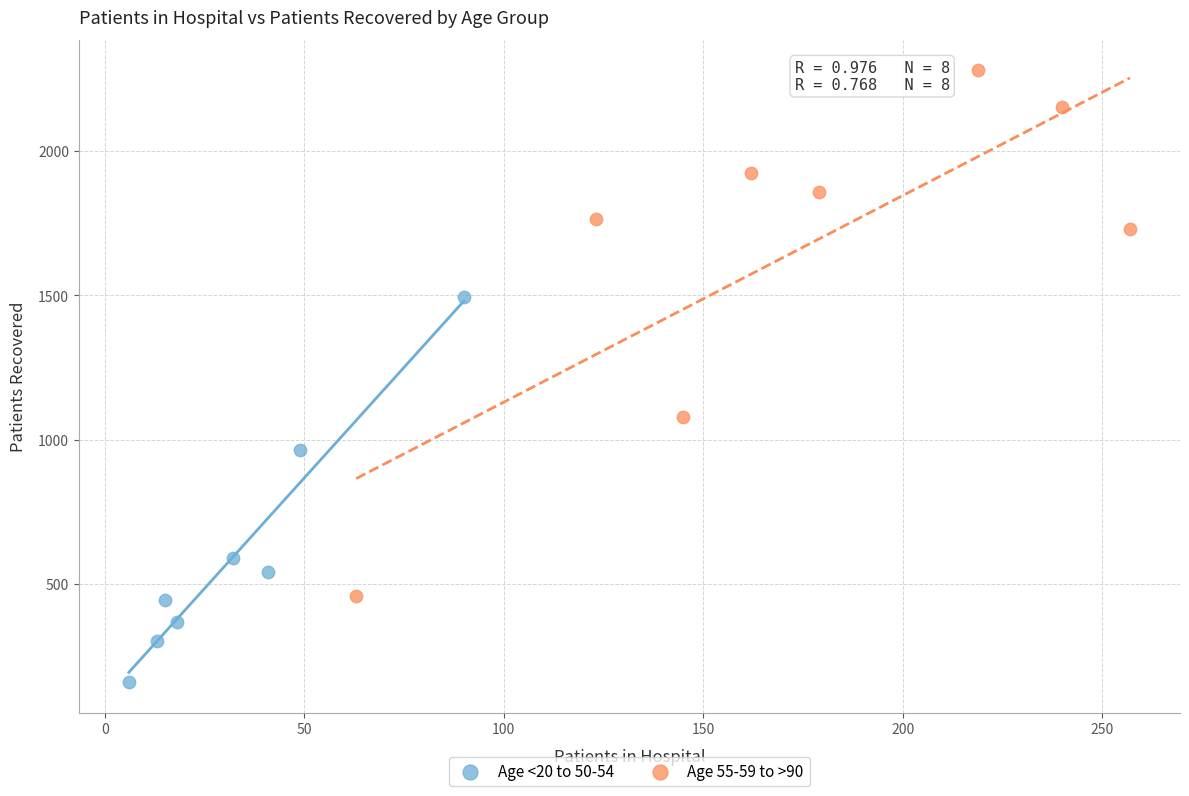

Which series contains the highest Y value?

Age 55-59 to >90